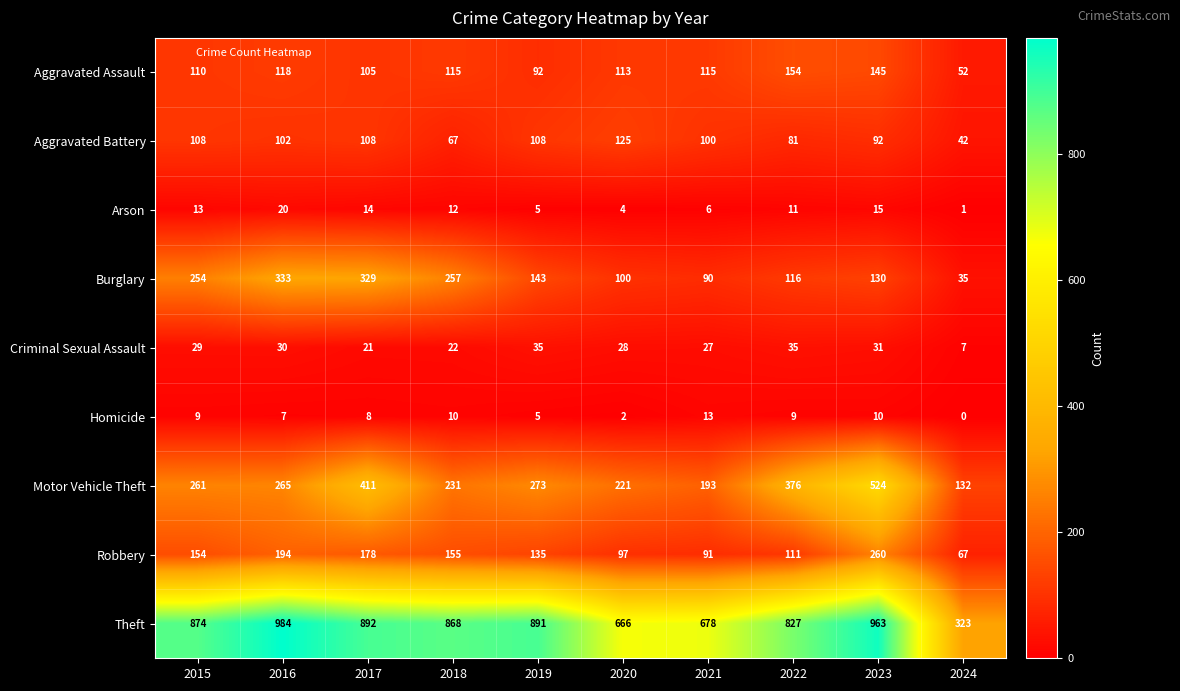

What is the difference between the maximum and minimum values in the Aggravated Assault series?

102